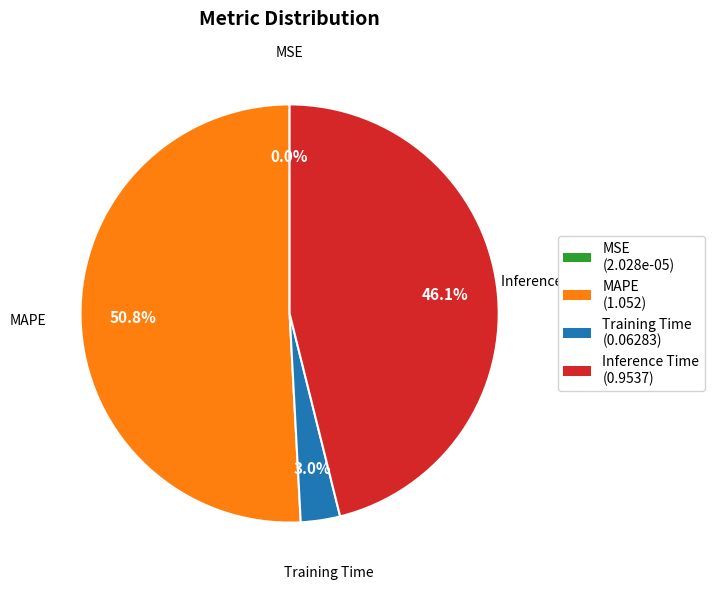

Combined, do Training Time (0.06283) and MAPE (1.052) account for over 50%?

Yes